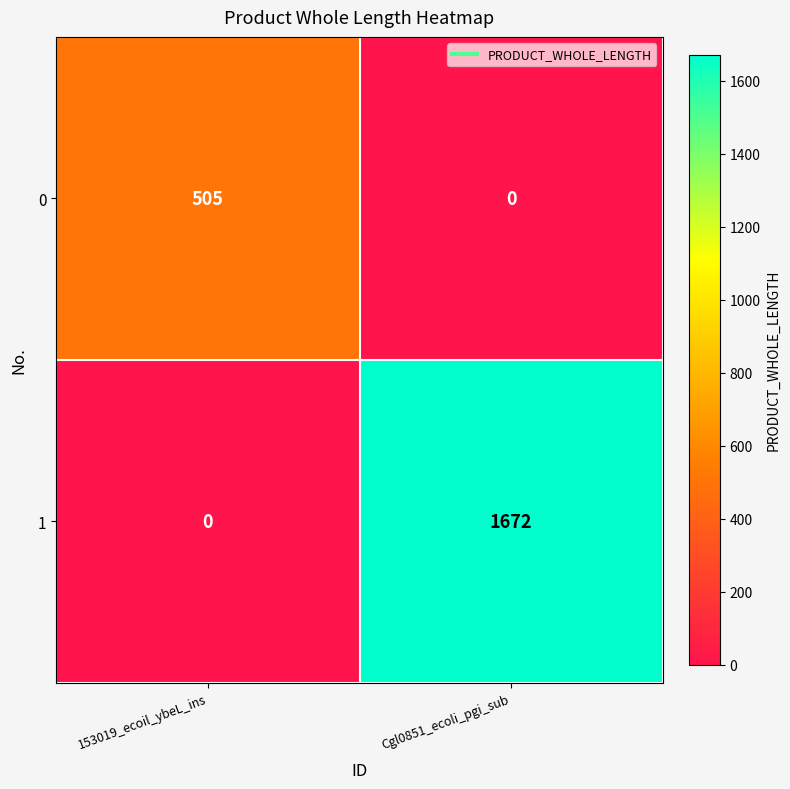

Which label corresponds to the largest value in the chart?

Cgl0851_ecoli_pgi_sub